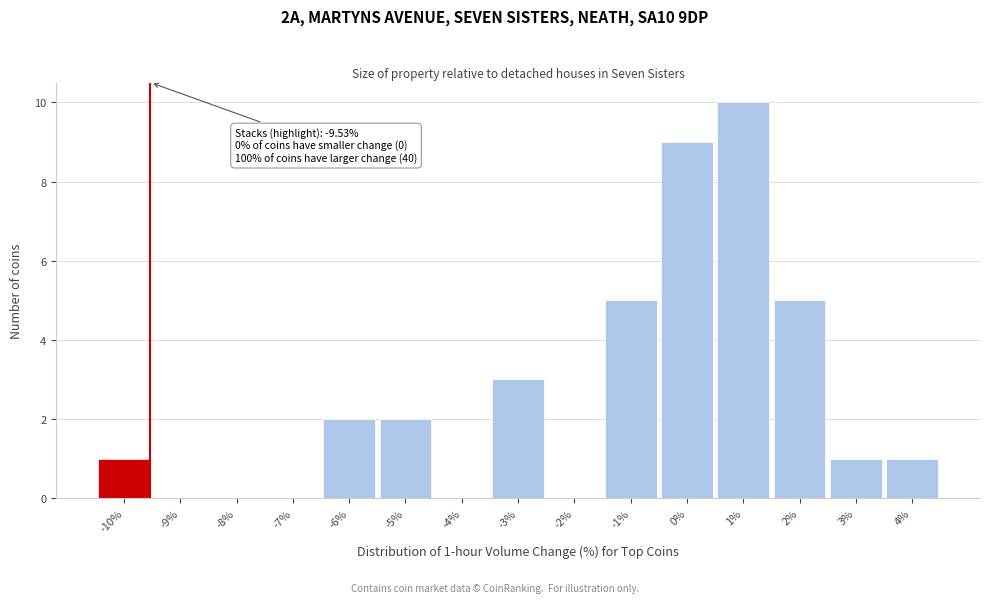

Over which range of the x-axis is the bar tallest?

0.5 to 1.5